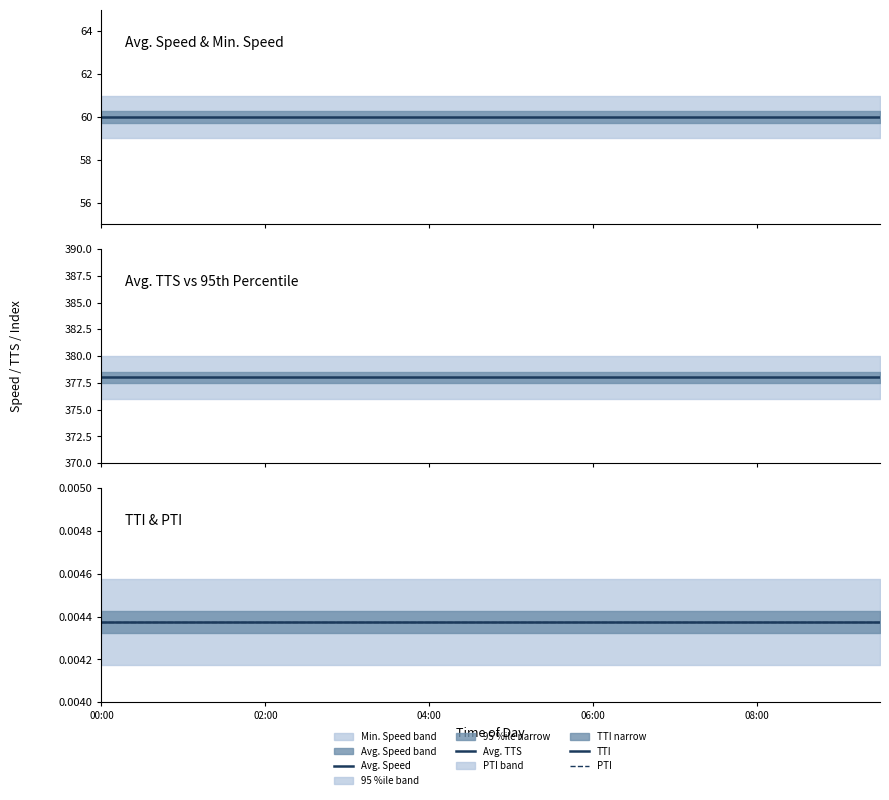

What is the approximate value of Avg. TTS at 18?

378.0